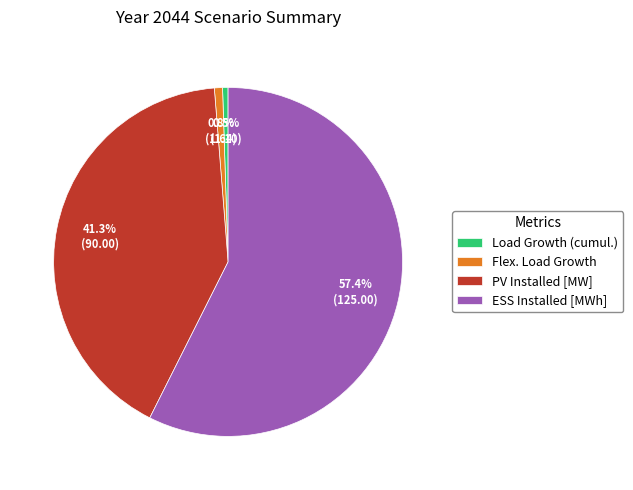

To the nearest percent, what portion does ESS Installed [MWh] represent?

57%